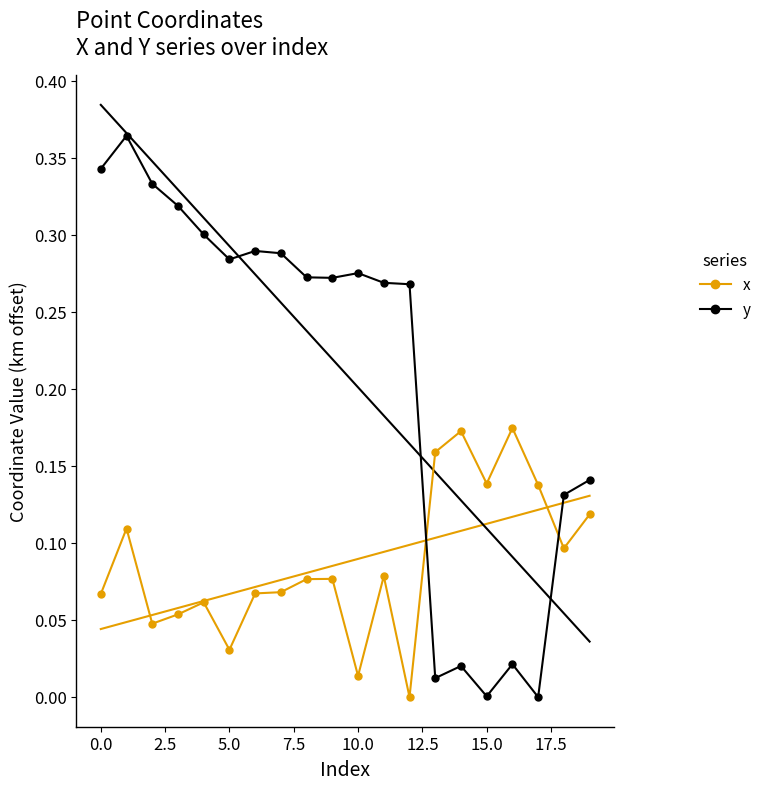

What is the value of the y point at the 7th from the left?

0.3